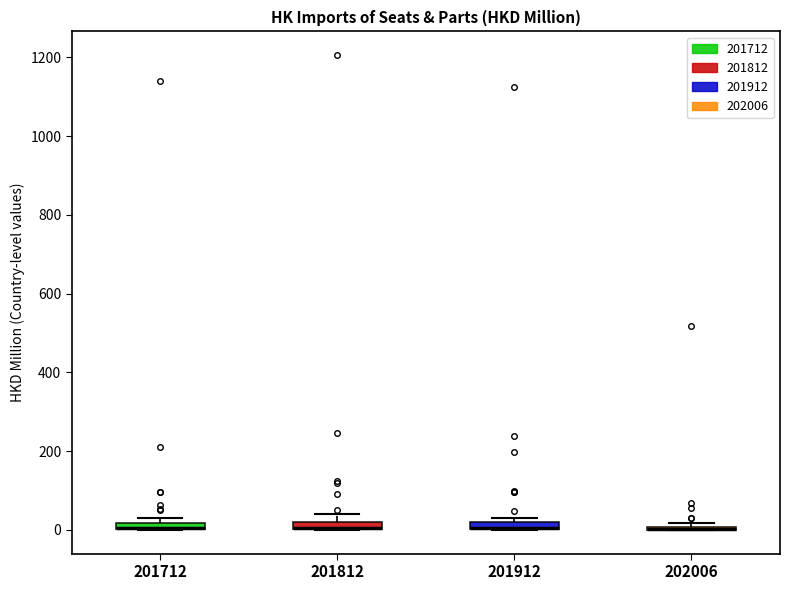

Where is the upper edge of the box at x = 201812 on the y-axis? The values are not printed on the chart, so give them approximately, as read against the axis.

20